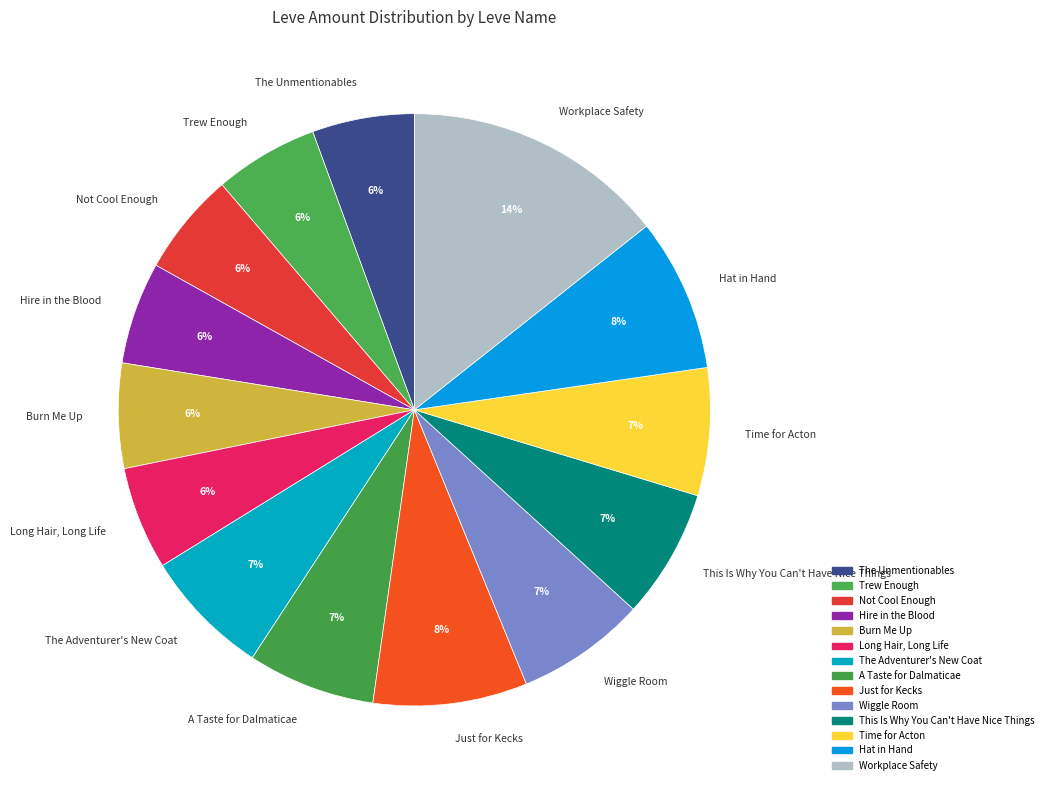

What percentage is the The Adventurer's New Coat slice, to the nearest percent?

7%